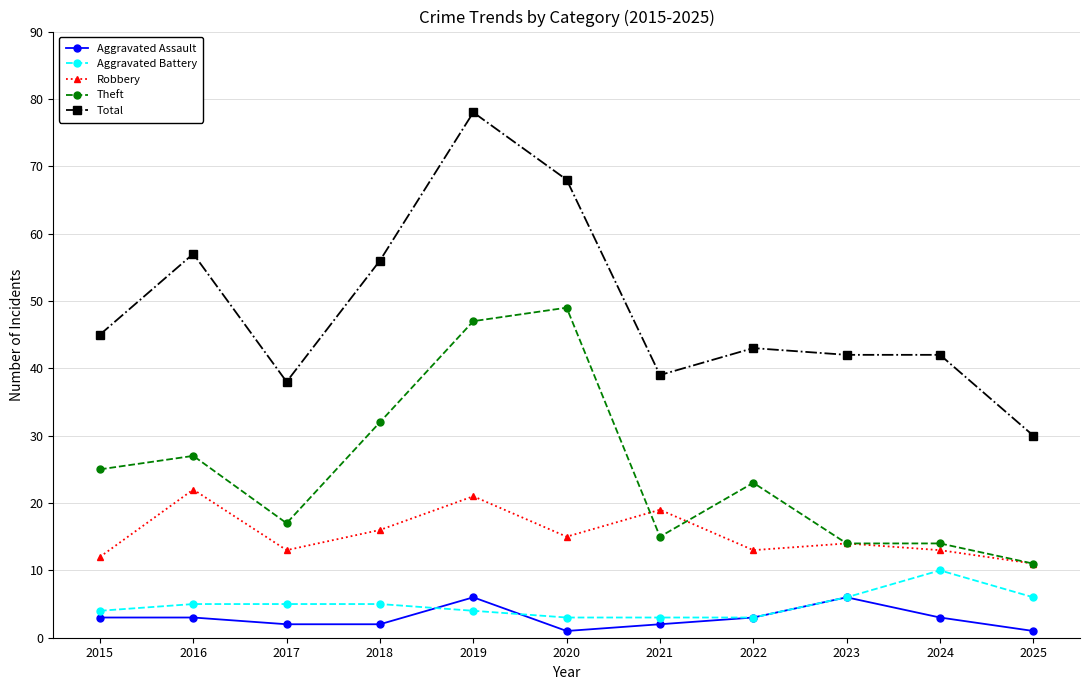

How many values in the Aggravated Assault series are below 3?

5